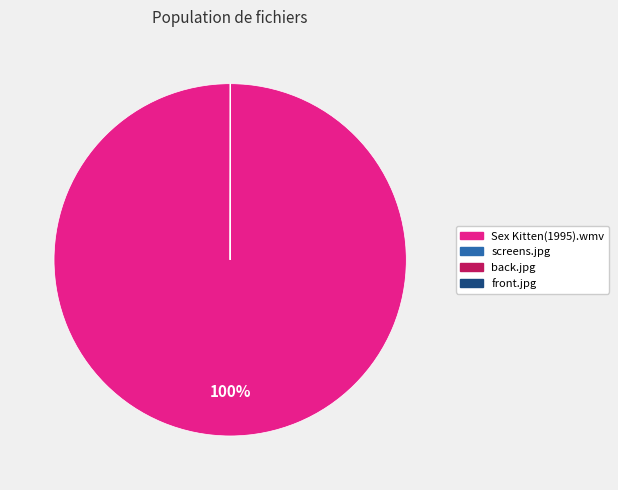

What percentage is the Sex Kitten(1995).wmv slice, to the nearest percent?

100%